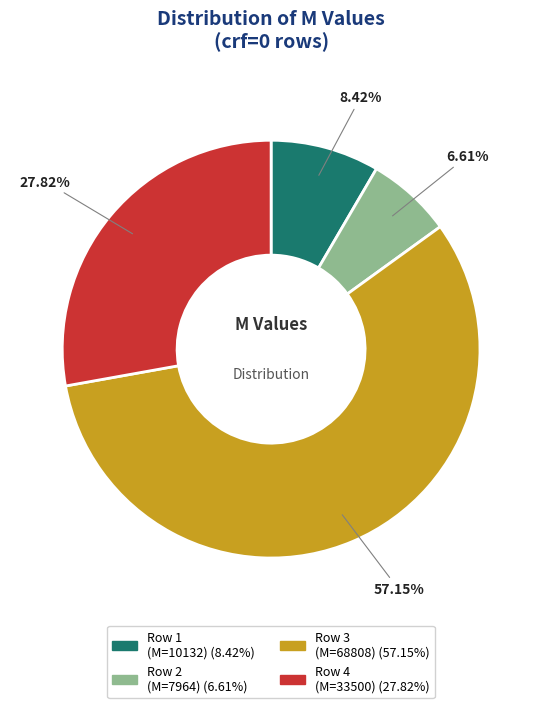

Does any single category account for the majority?

Yes